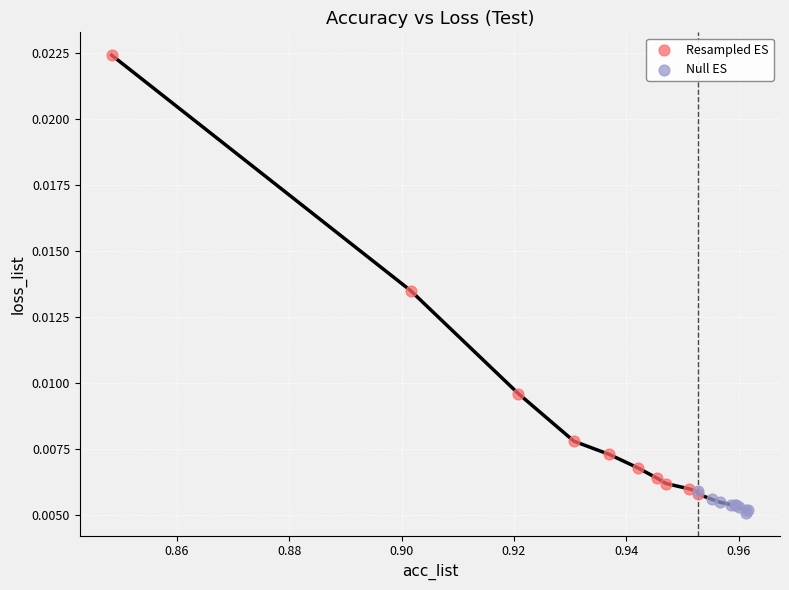

Which series contains the highest Y value?

Resampled ES